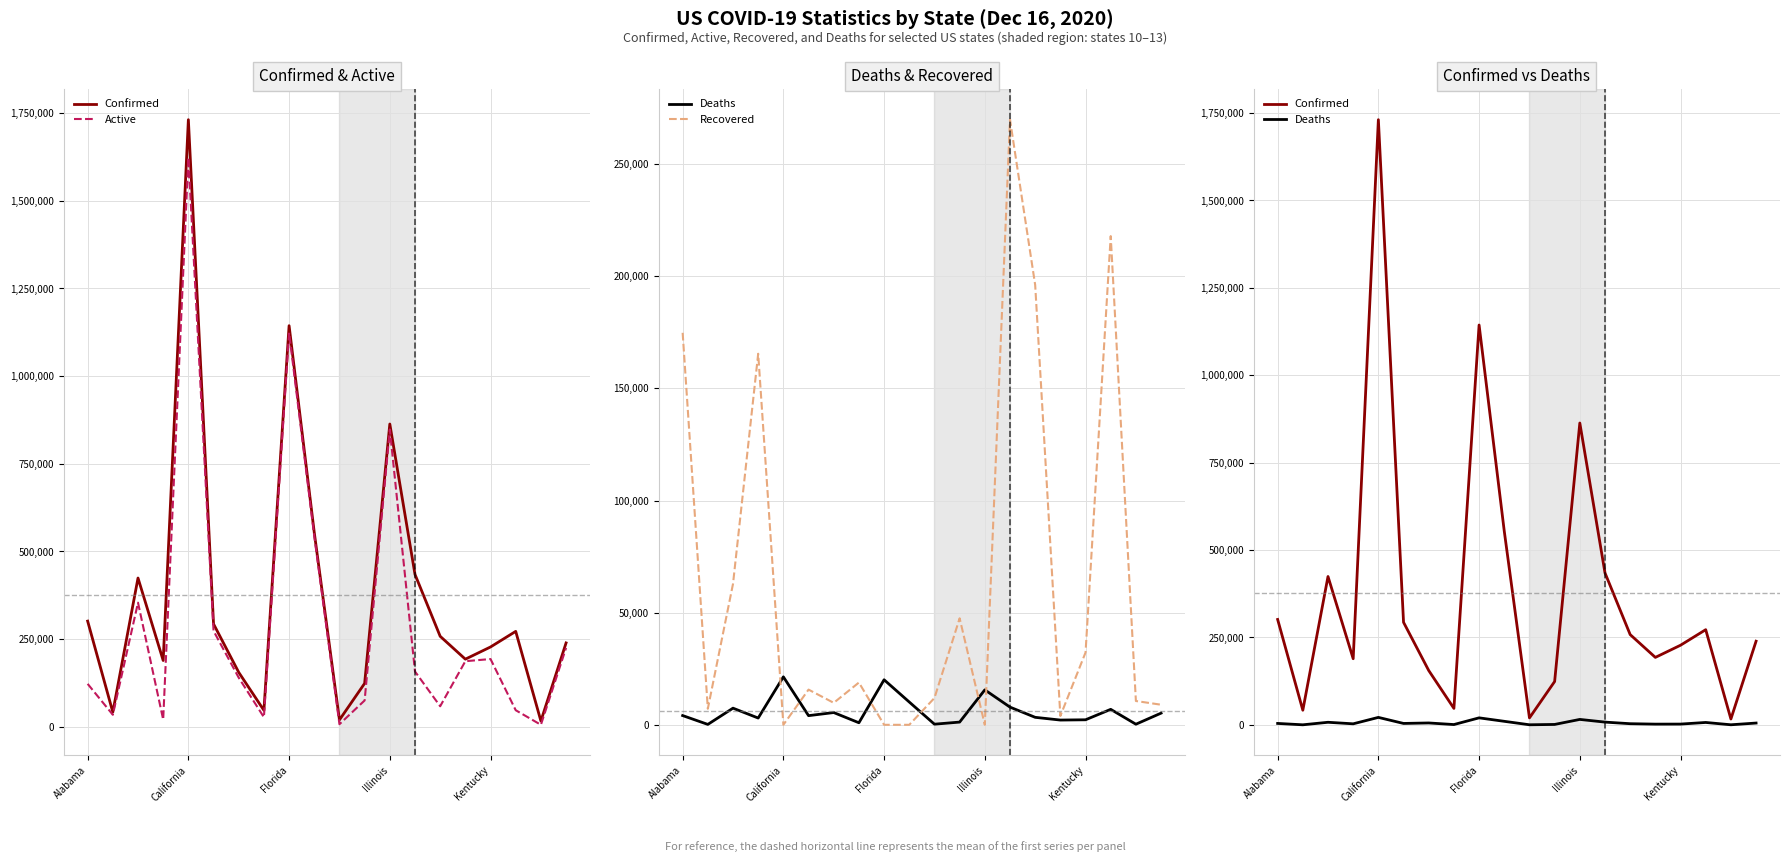

What is the value of the Confirmed point at the 17th from the left?

227817